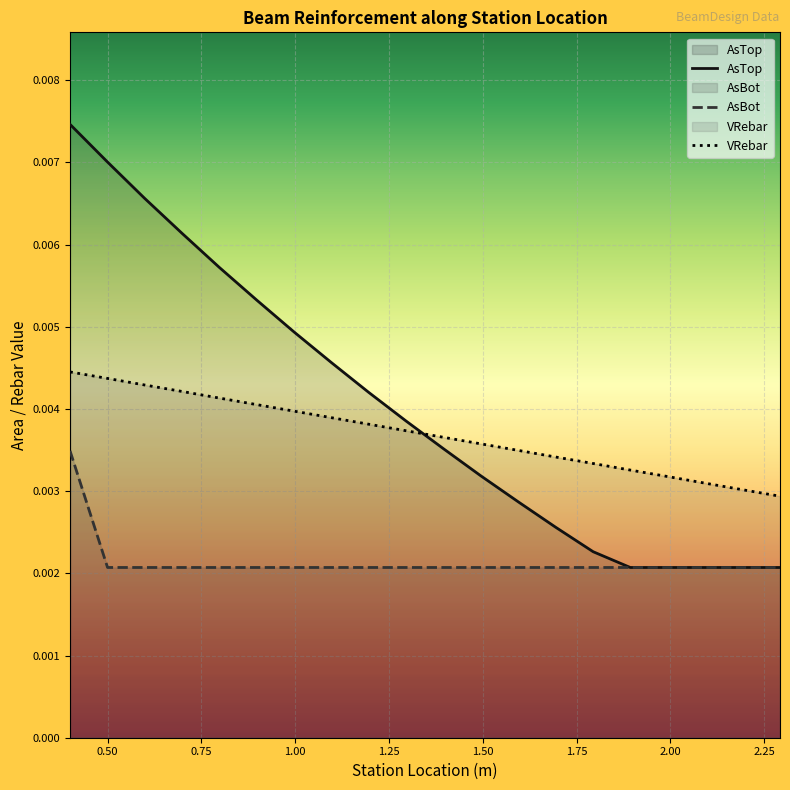

List the series in order of their overall mean, lowest first.

AsBot, VRebar, AsTop